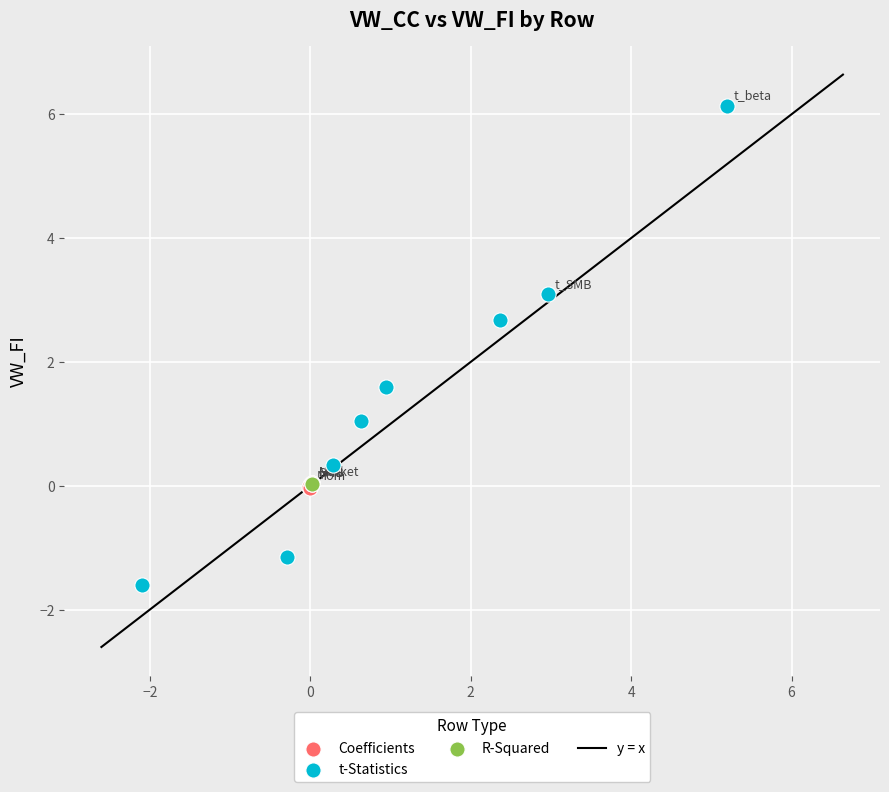

Which series has the widest spread of Y values?

t-Statistics